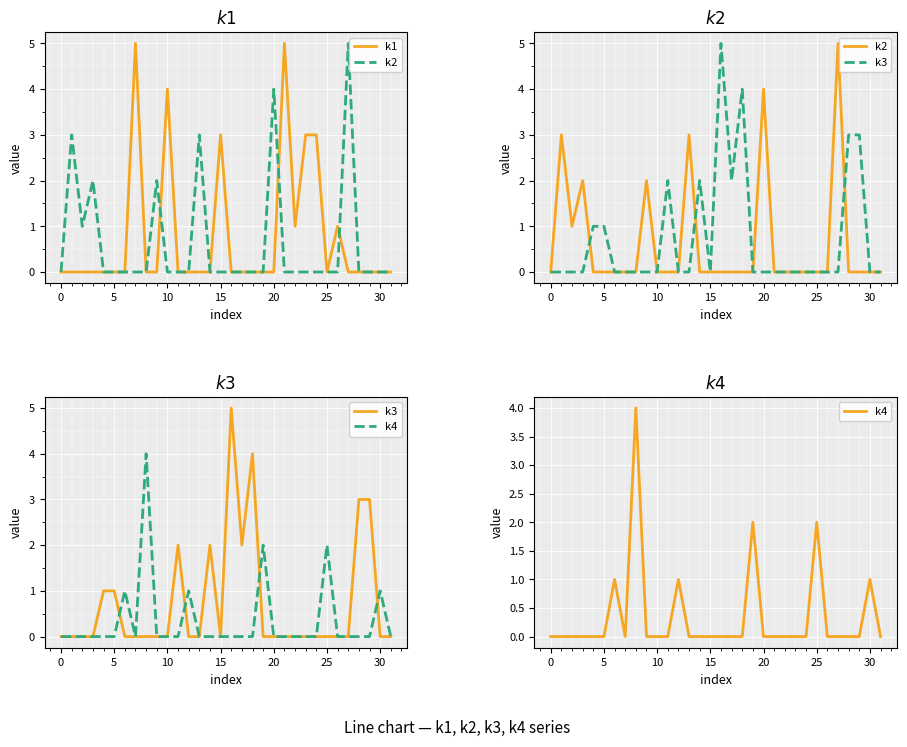

What is the label of the 14th point from the right?

18